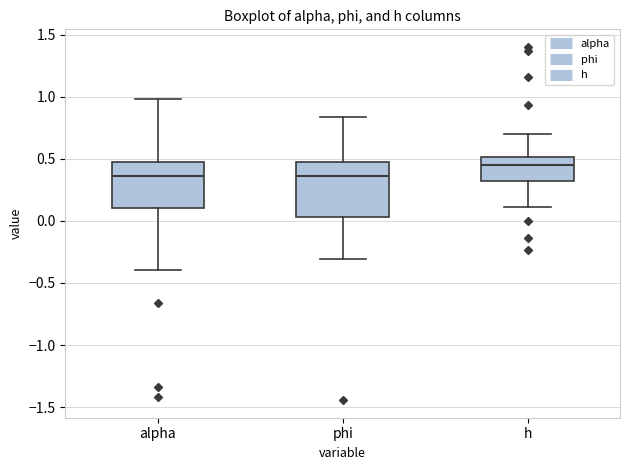

Which box is the tallest, from its lower edge to its upper edge?

phi